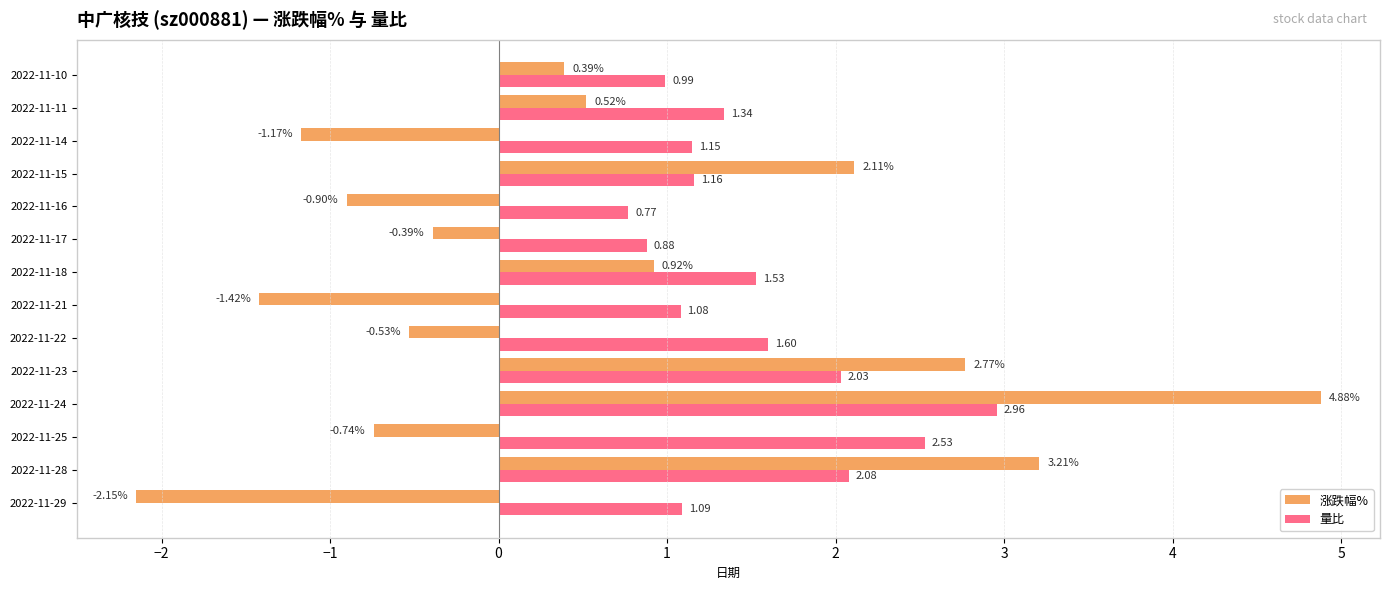

What is the sum of all 量比 values?

21.2